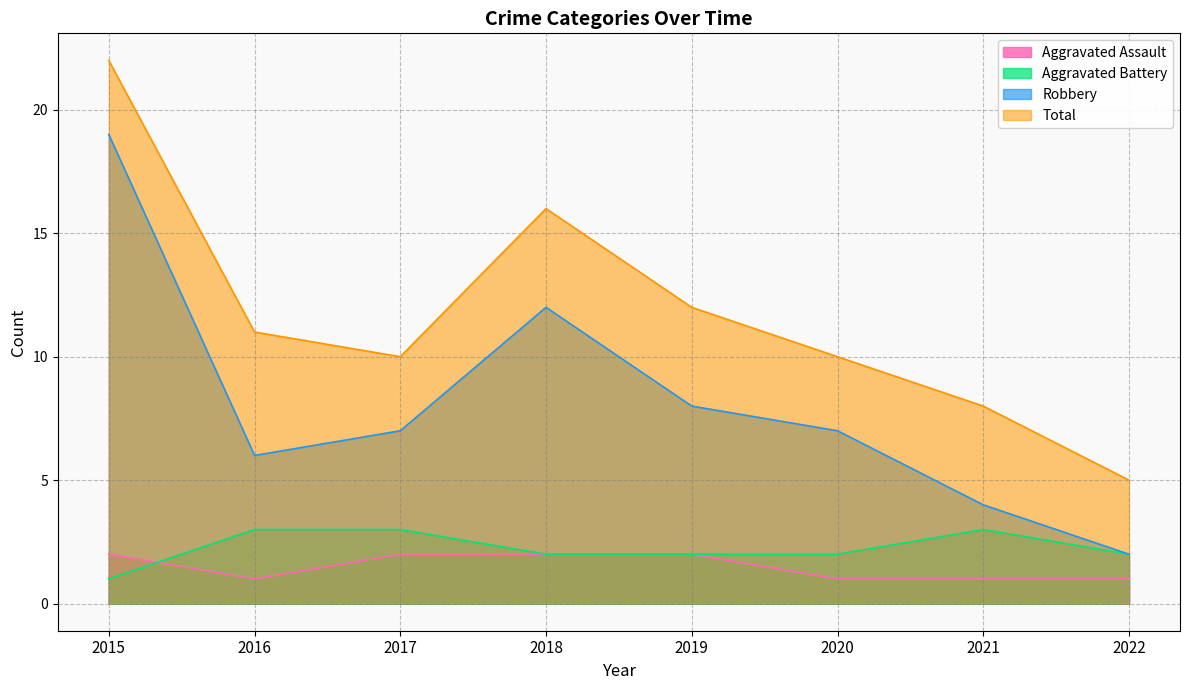

What is the spread (max minus min) of values at 2019?

10